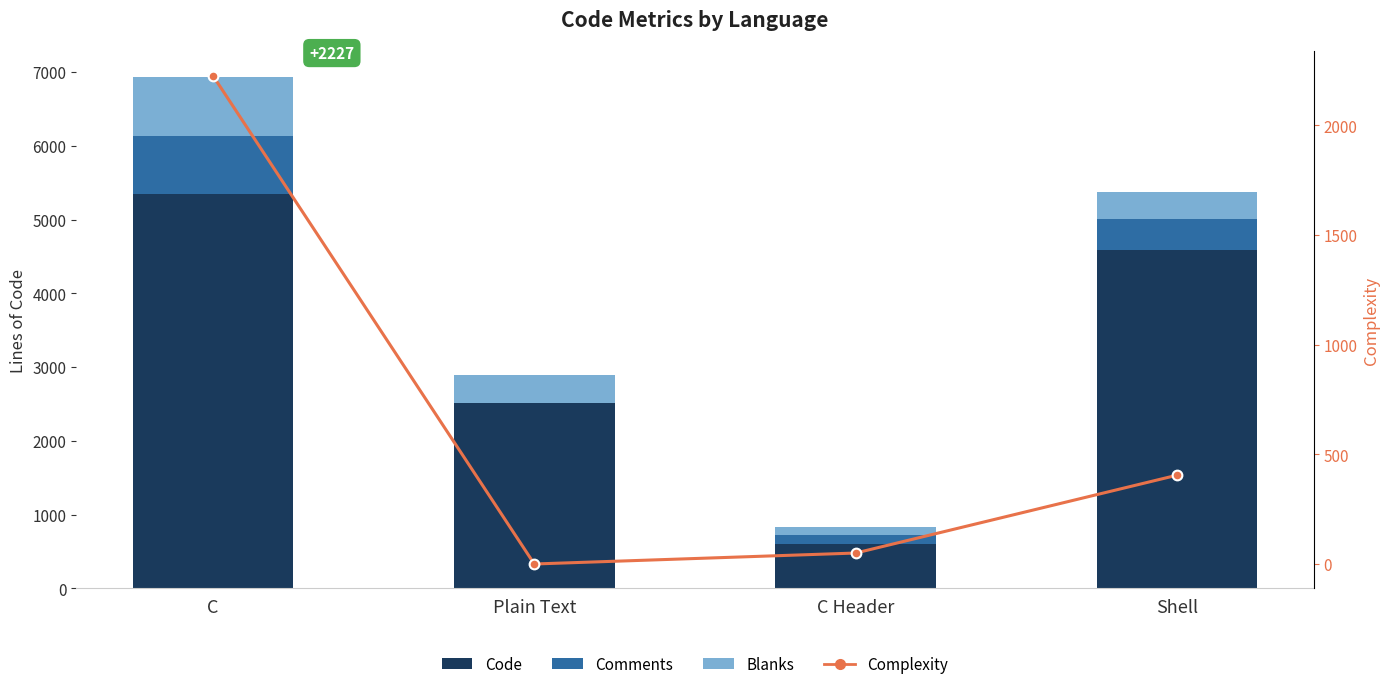

What is the difference between the maximum and minimum values in the Comments series?

794